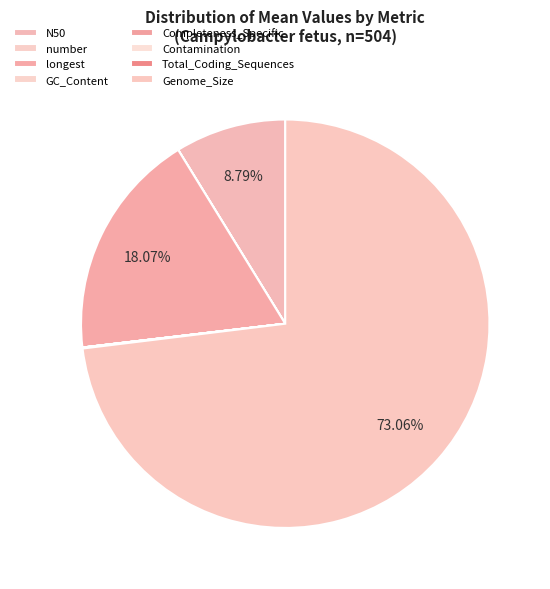

To the nearest percent, what is the difference between the Contamination and Genome_Size slice percentages?

73%